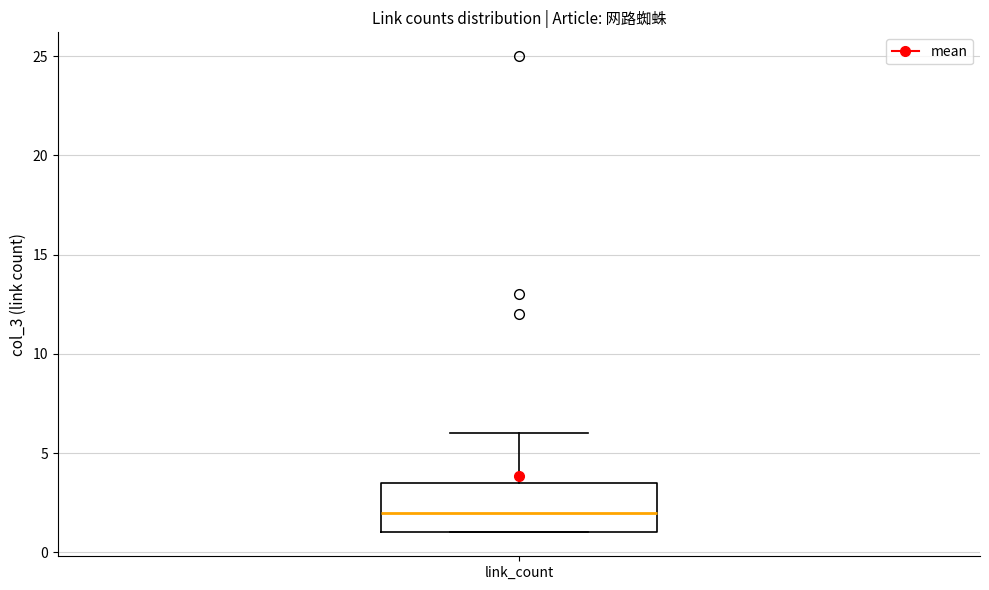

Transcribe this box plot: give where the median line is, the range the box spans, and where the two whiskers end, as read against the y-axis. The values are not printed on the chart, so give them approximately, as read against the axis.

median 2.0, box 1.0 to 3.5, whiskers 1.0 to 6.0